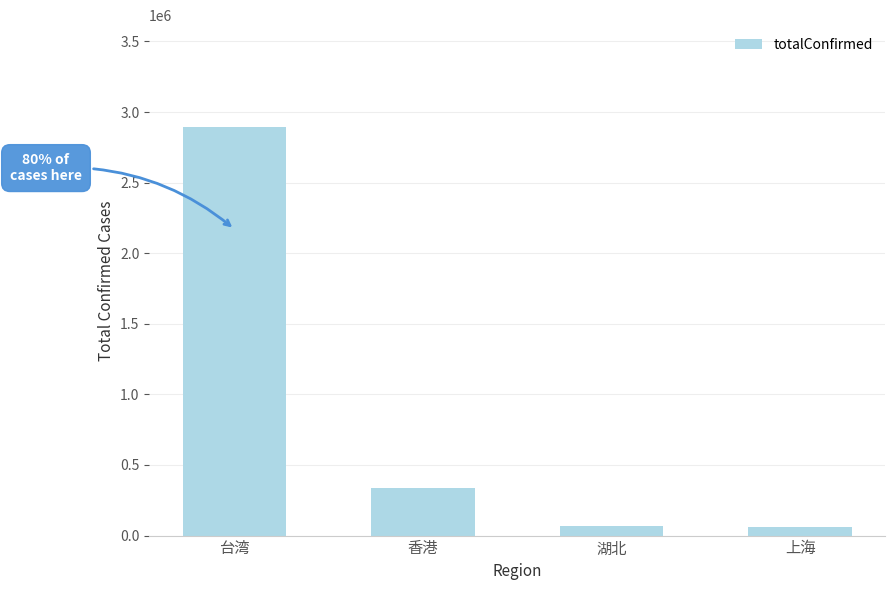

What is the label of the 3rd bar from the right?

香港